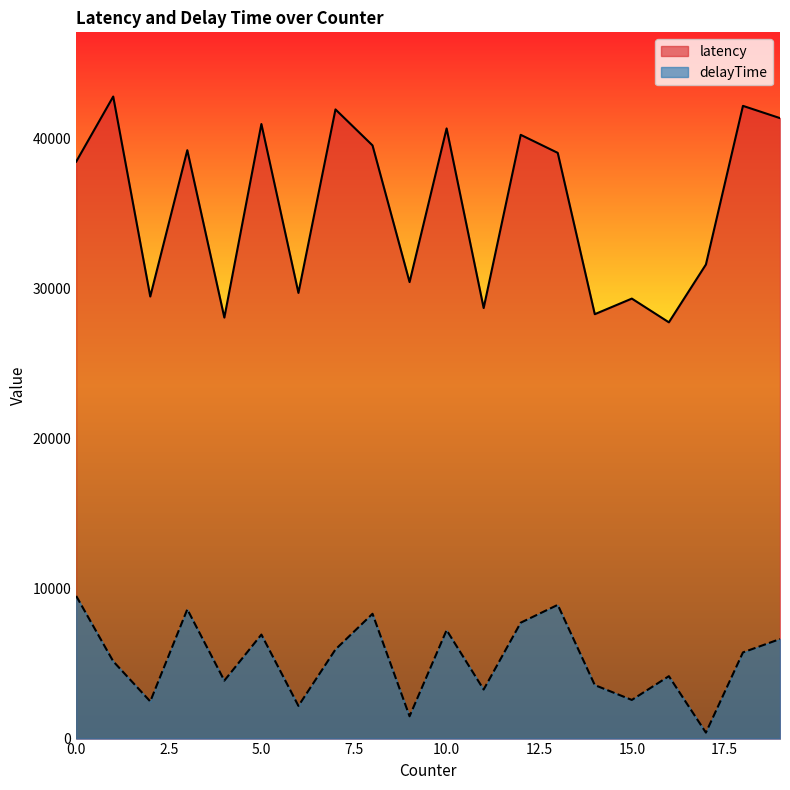

Reading left to right, what are all the values shown in this chart?

latency: 38446	42786	29460	39210	28056	40954	29700	41928	39529	30422	40661	28693	40235	39032	28282	29321	27740	31593	42164	41348
delayTime: 9505	5149	2476	8614	3862	6931	2179	5941	8317	1486	7228	3268	7723	8911	3565	2575	4159	397	5743	6634